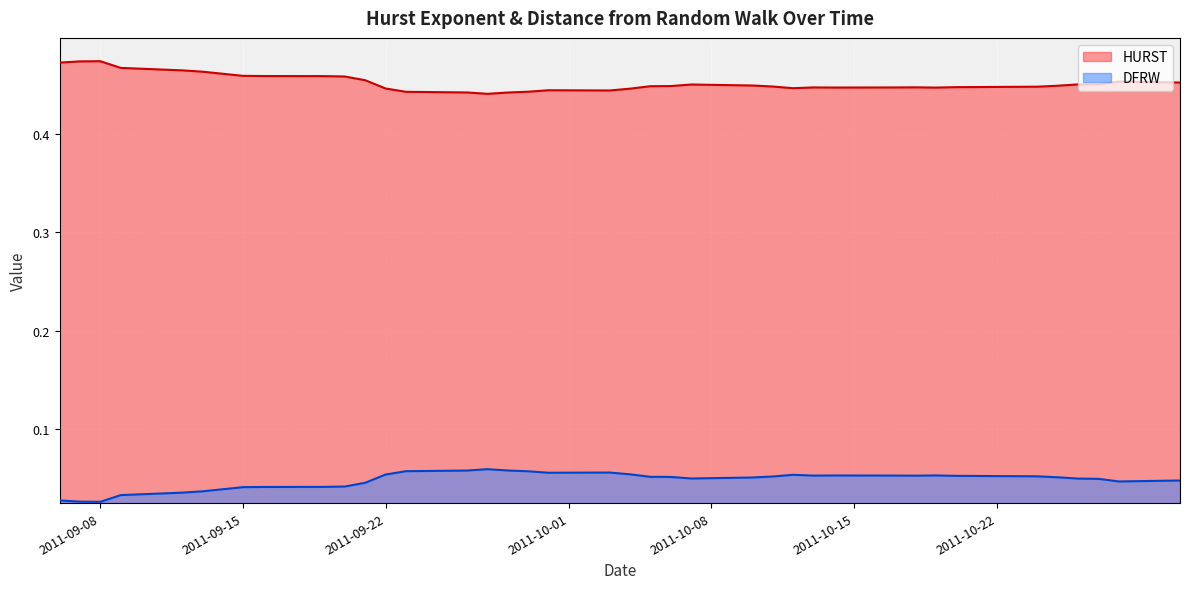

List the series in order of their overall mean, lowest first.

DFRW, HURST